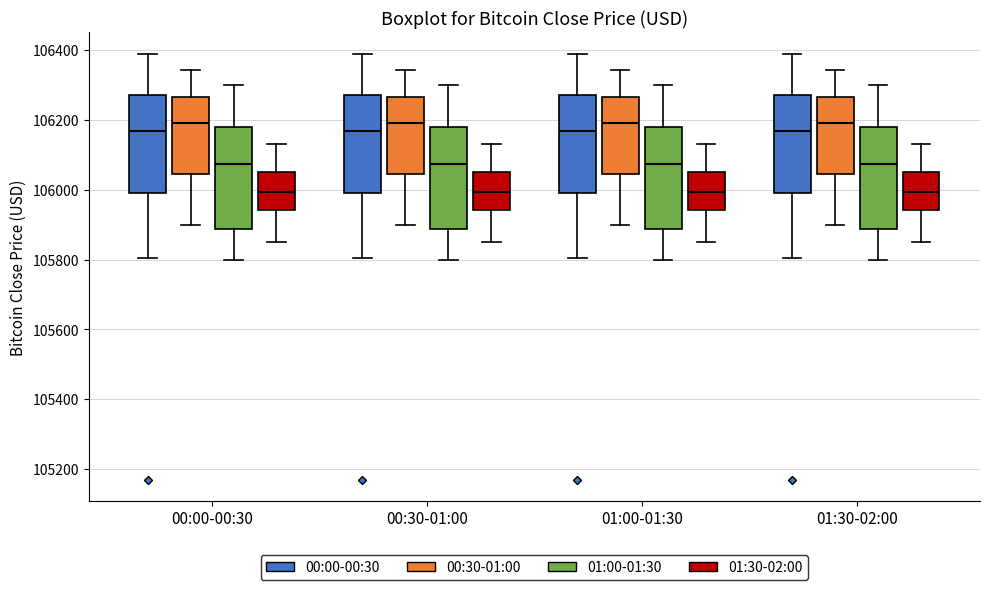

Where does the median line of the box for 01:30-02:00 (00:00-00:30) sit on the y-axis? The values are not printed on the chart, so give them approximately, as read against the axis.

106160